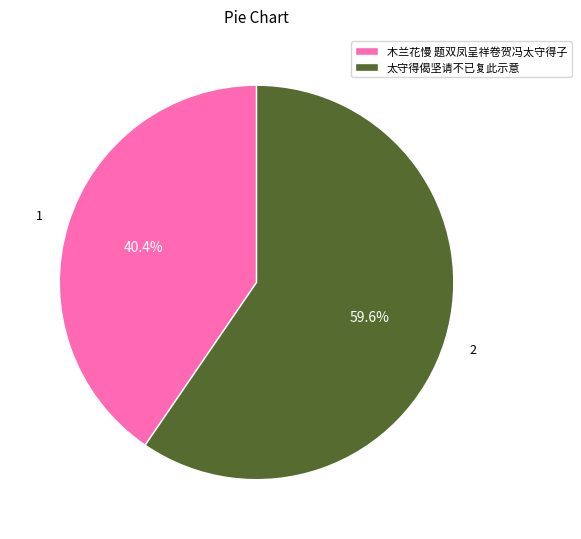

True or false: 木兰花慢 题双凤呈祥卷贺冯太守得子 accounts for 53% of the total.

False